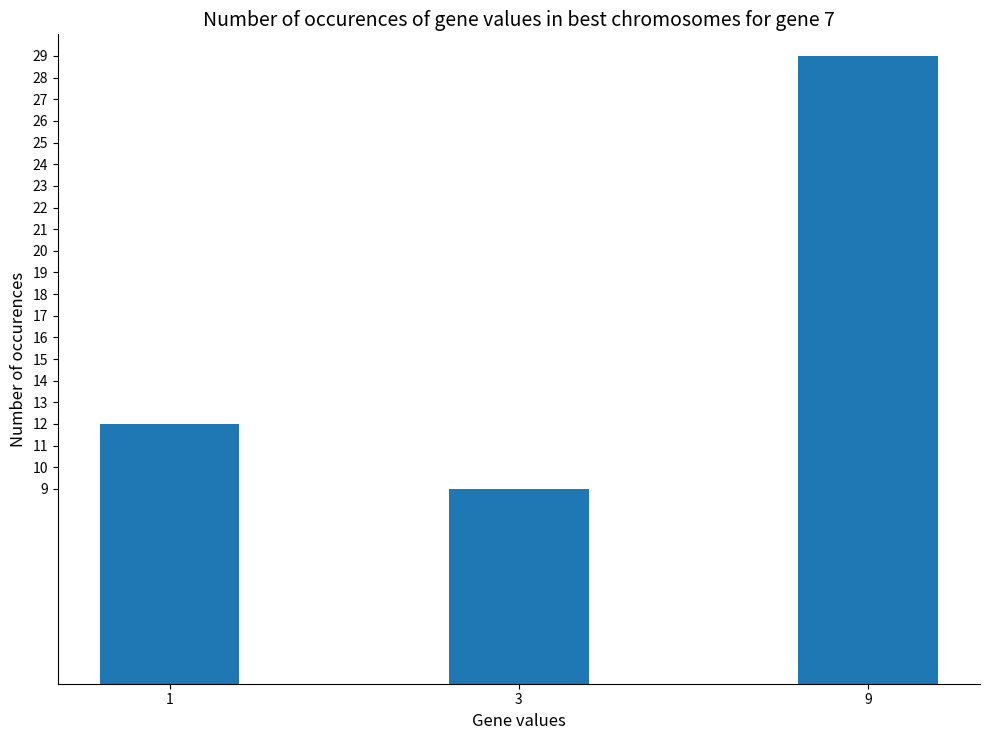

Reading left to right, extract all data points from this chart.

12	9	29